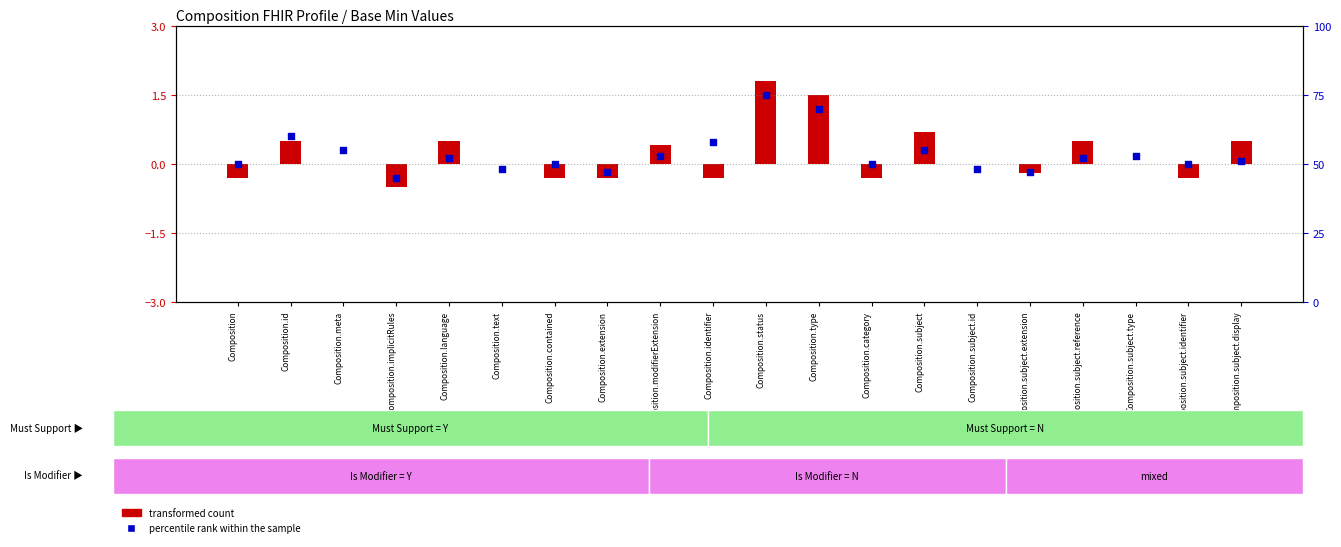

At which category is the sum across all series the highest?

Composition.status